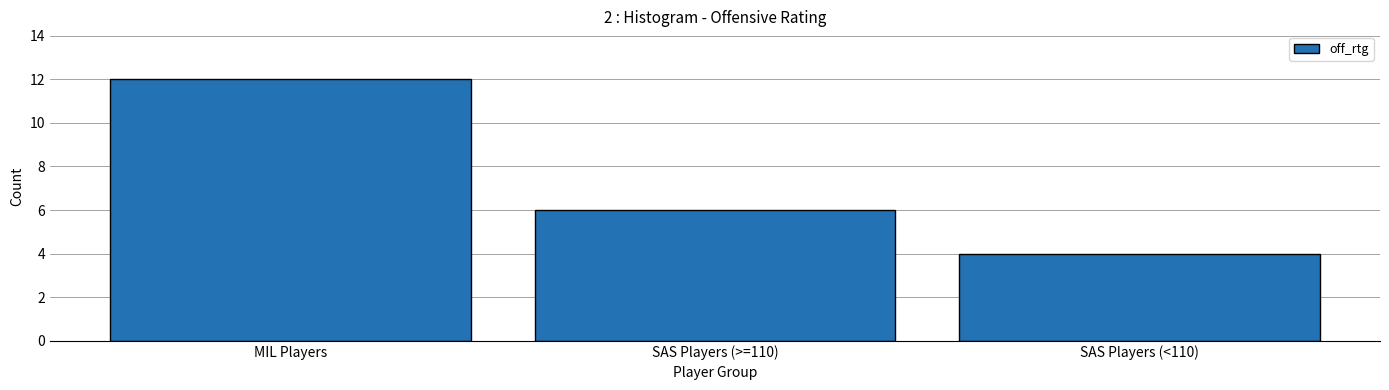

Reading left to right, extract all data points from this chart.

MIL Players=12	SAS Players (>=110)=6	SAS Players (<110)=4